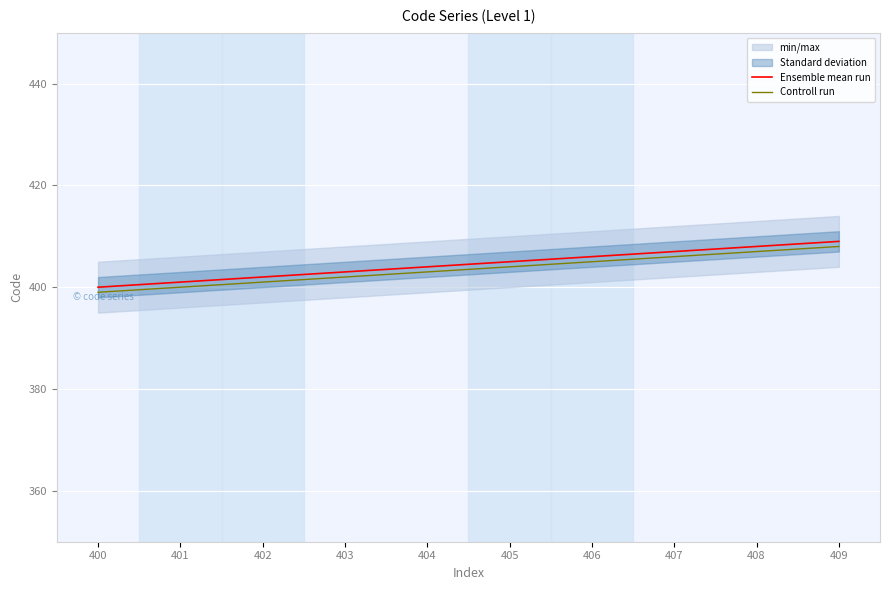

List the series in order of their overall mean, highest first.

Ensemble mean run, Controll run